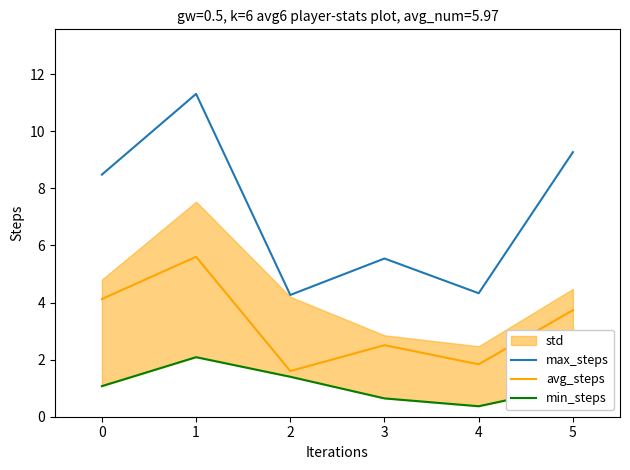

Where is the first local minimum for avg_steps?

2